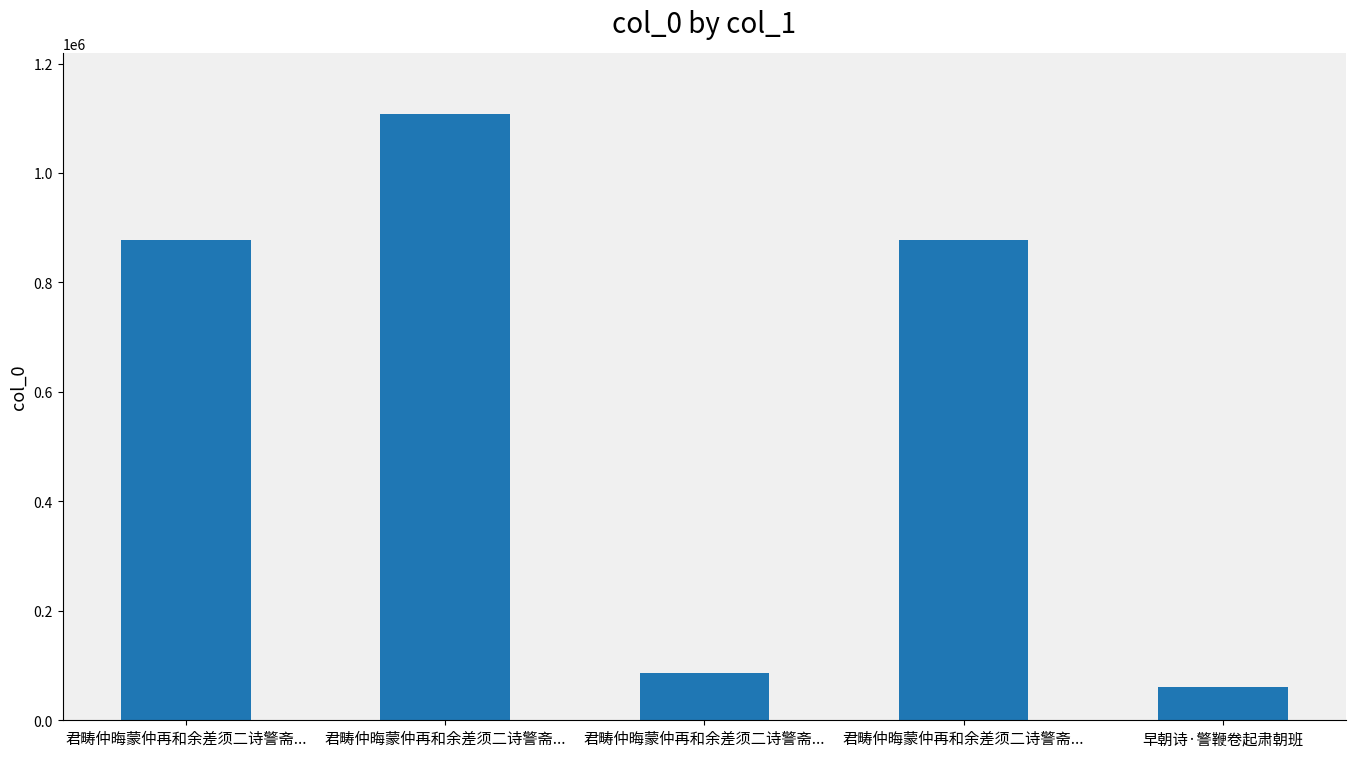

How many bars are there in total?

5